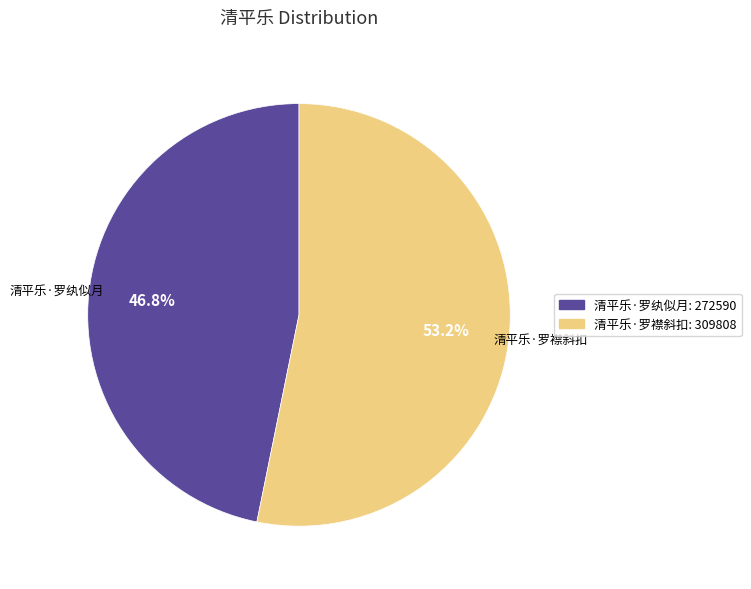

To the nearest percent, what portion does 清平乐·罗纨似月 represent?

47%